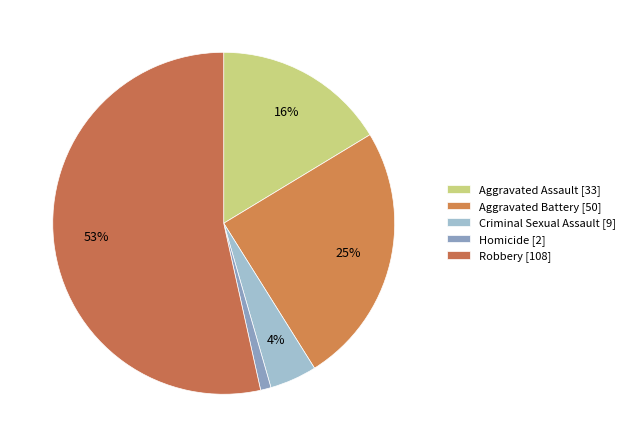

Count the number of slices in the pie.

5